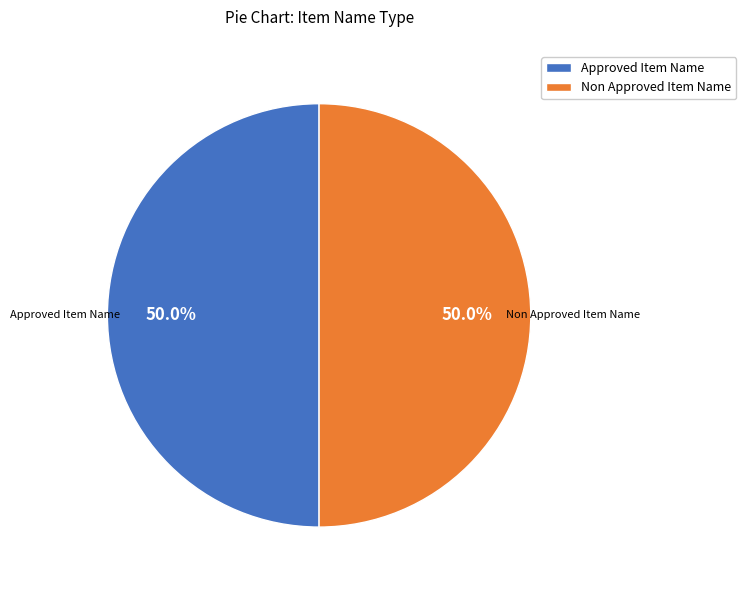

Approximately how many times larger is the value at Non Approved Item Name compared to Approved Item Name?

1.0